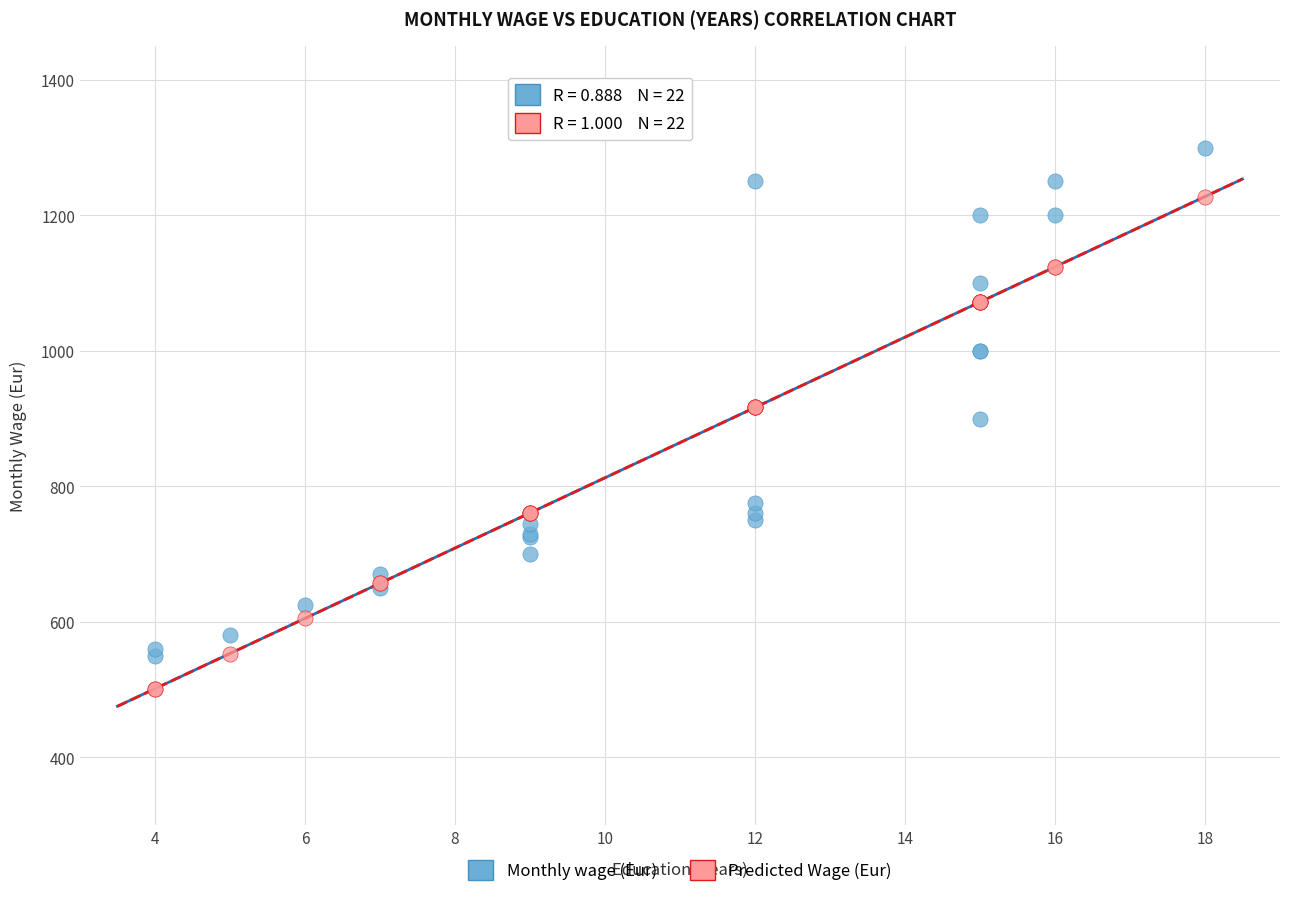

Which series has the largest Y range (max minus min)?

Monthly wage (Eur)